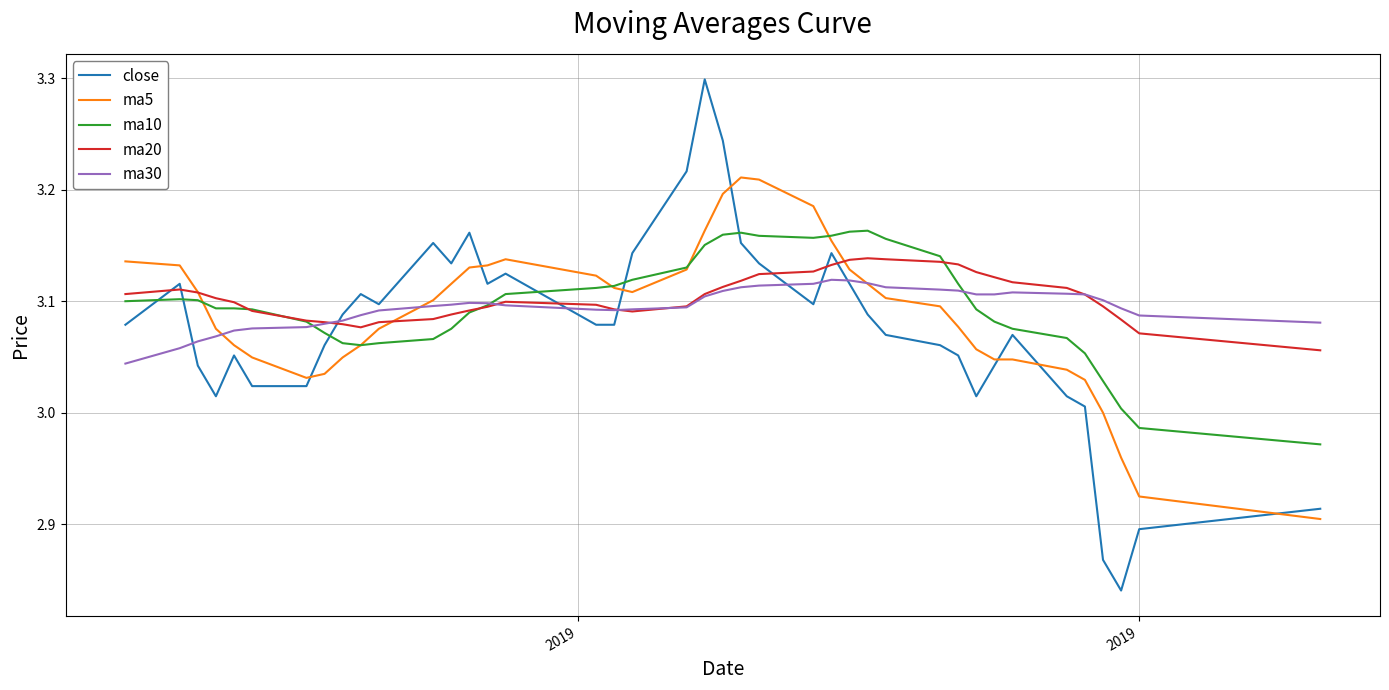

True or false: ma20 and close cross at least once.

True